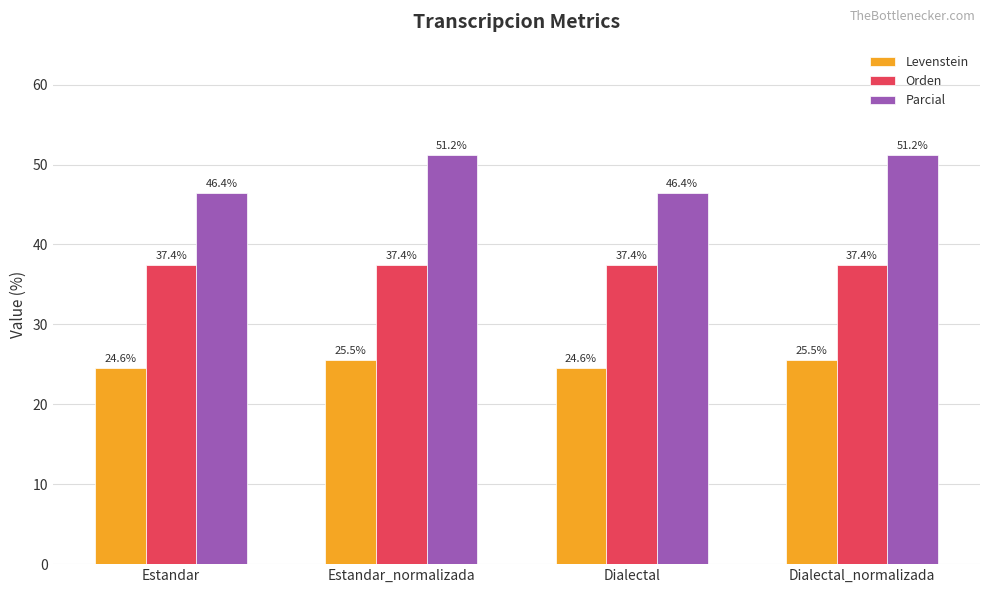

Where does the Levenstein series first go above 25?

Estandar_normalizada